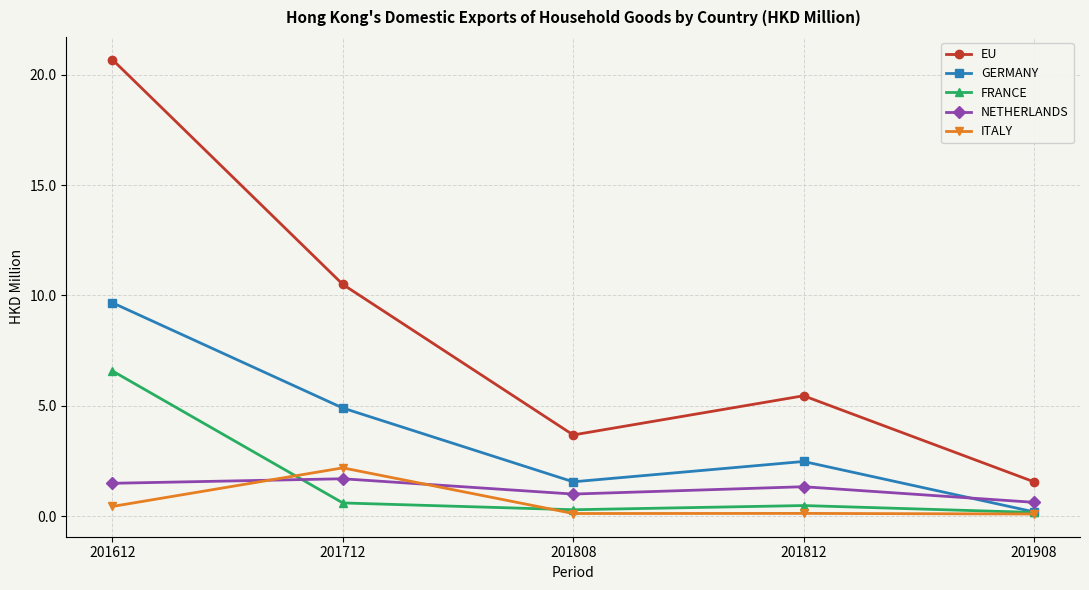

The GERMANY series shows 1.6 at 201808. True or false?

True